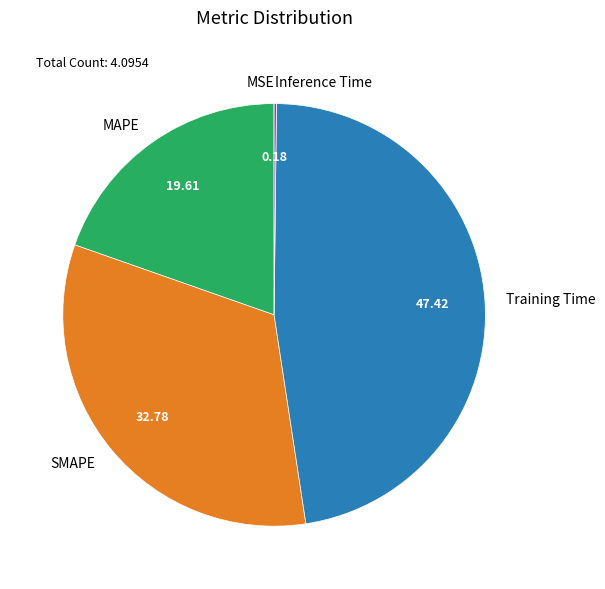

Between SMAPE and Training Time, which is larger?

Training Time